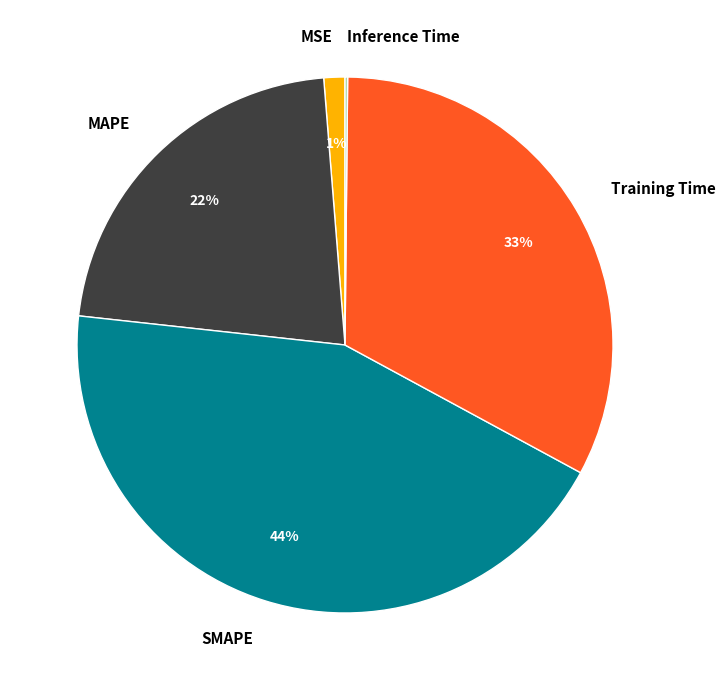

To the nearest percent, what is the average slice percentage?

20%